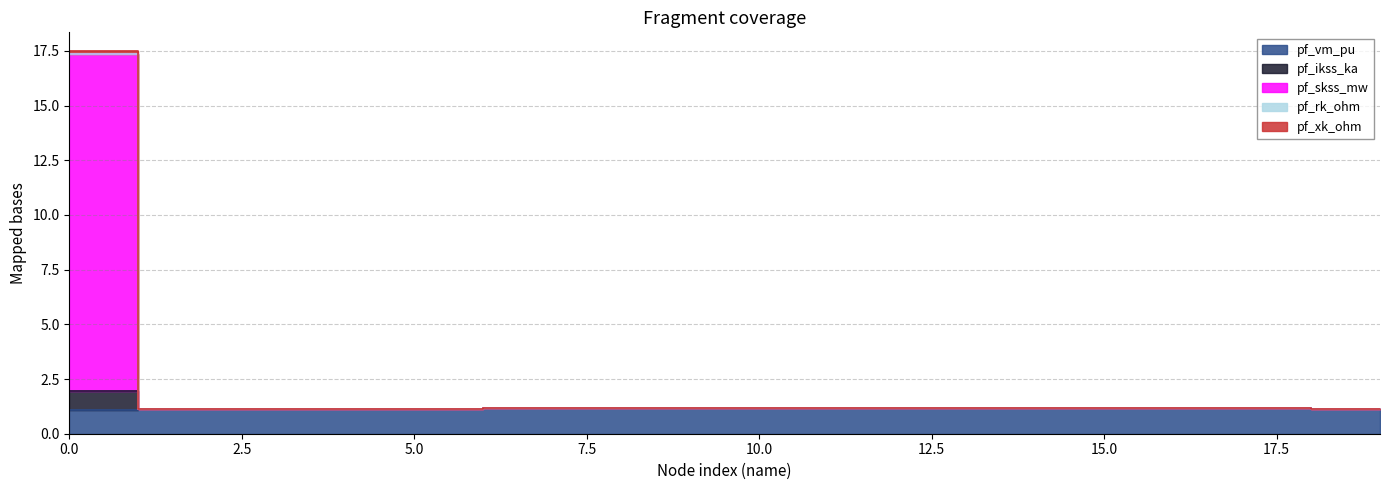

True or false: pf_rk_ohm and pf_vm_pu cross at least once.

False